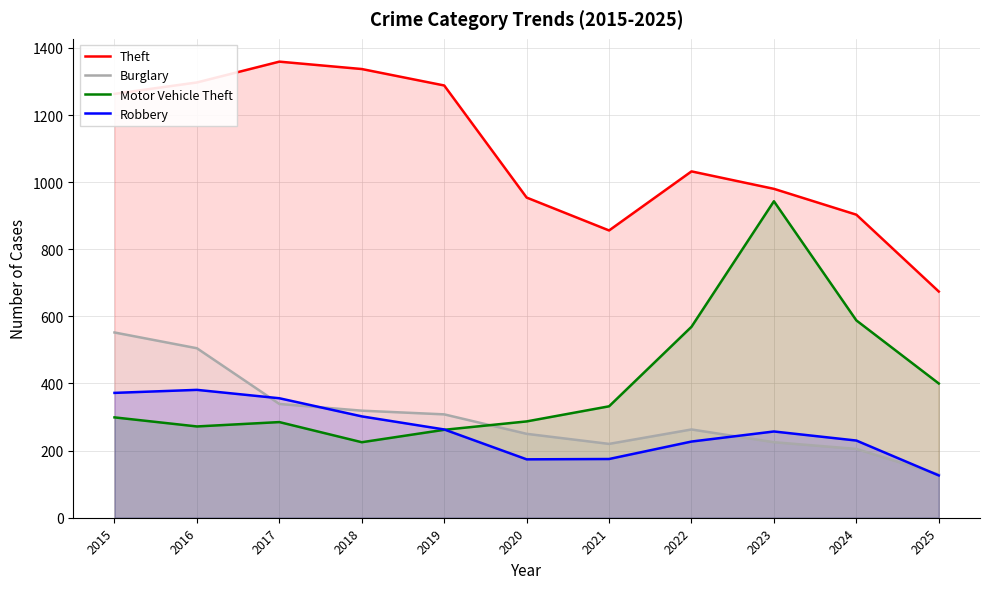

What is the difference between the Motor Vehicle Theft values at 2021 and 2018?

107